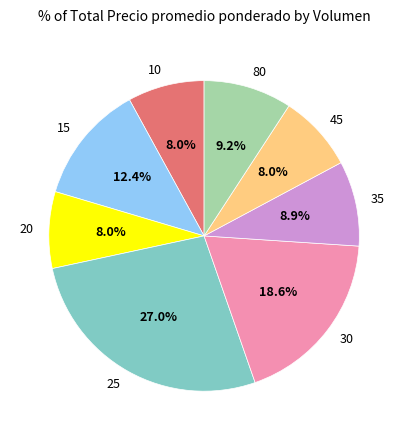

Between 35 and 25, which is larger?

25